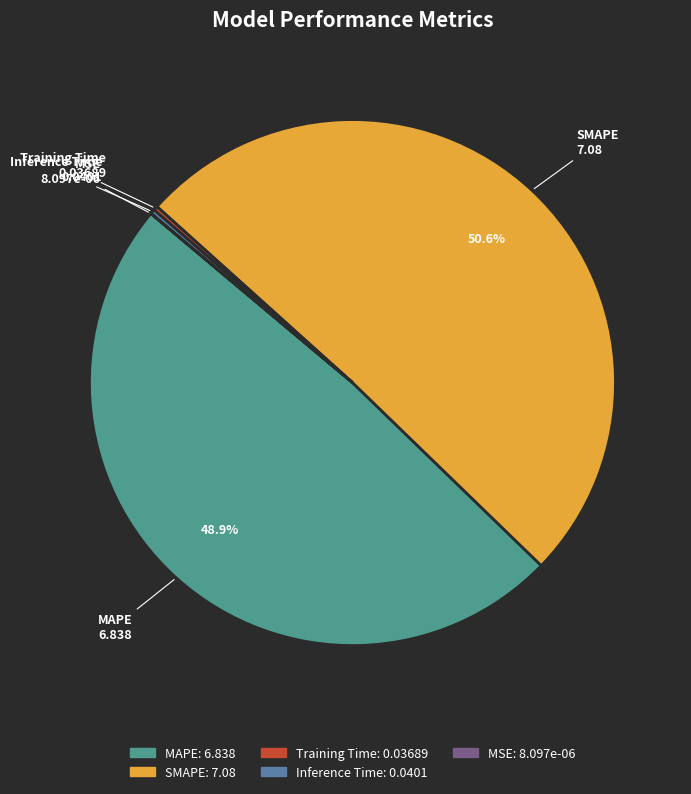

What portion of the pie excludes MAPE?

51.1%